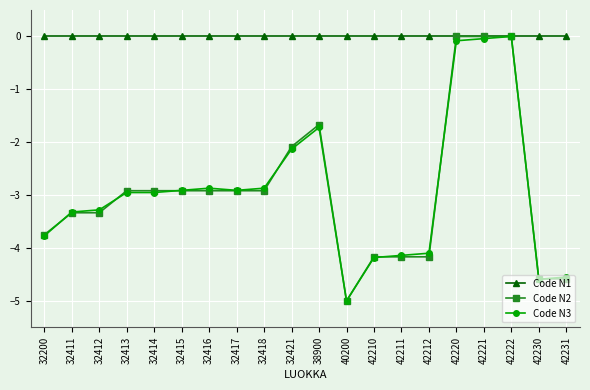

How many lines are shown in the chart?

3